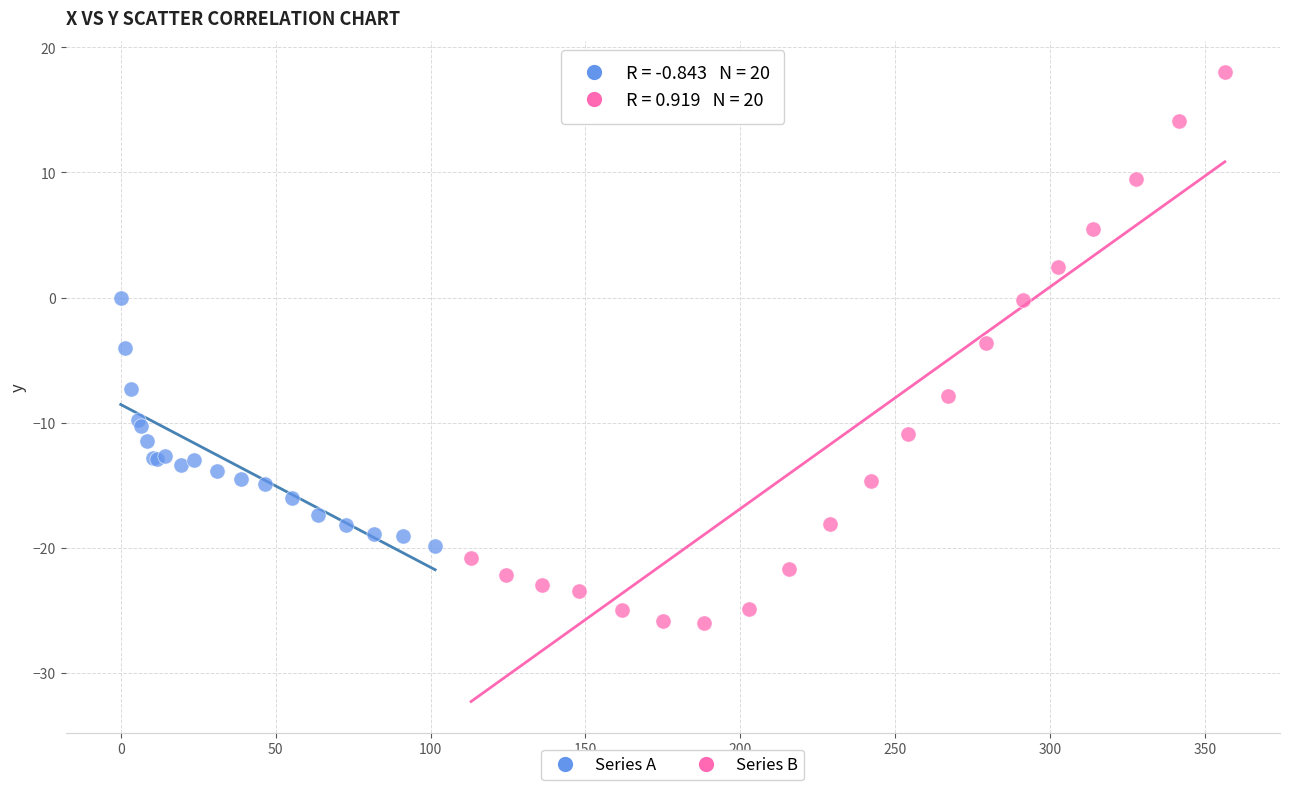

Which series has the widest spread of Y values?

Series B